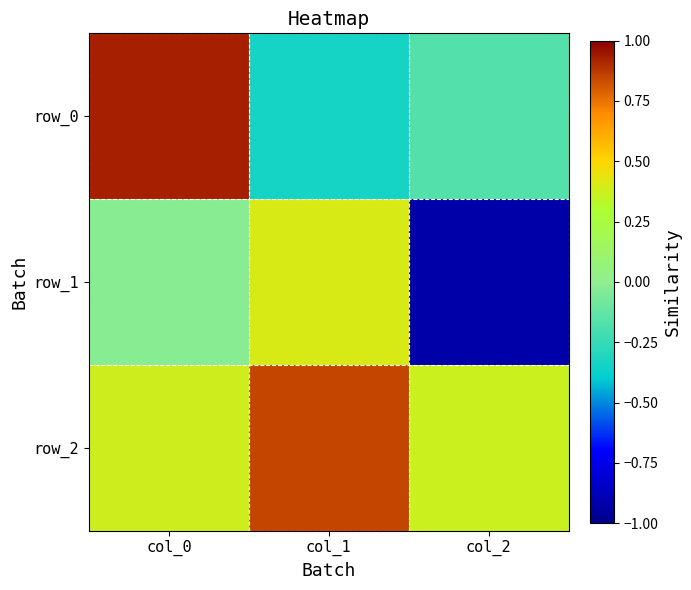

How many negative values does the row_0 series have?

2